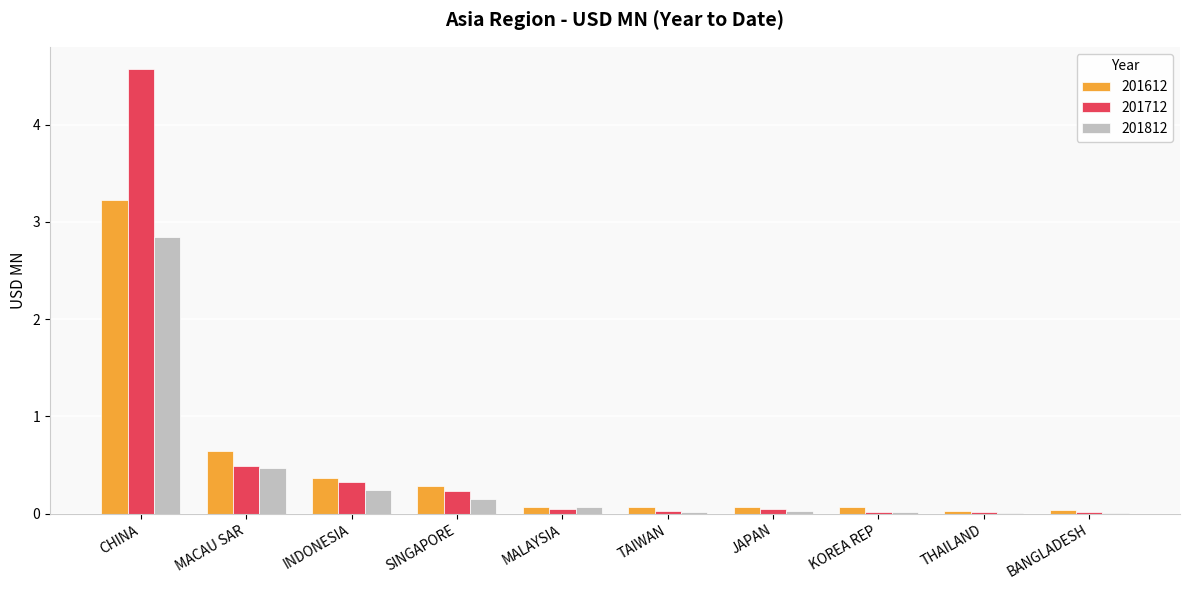

The value of 201612 at MACAU SAR is 0.3. True or false?

False